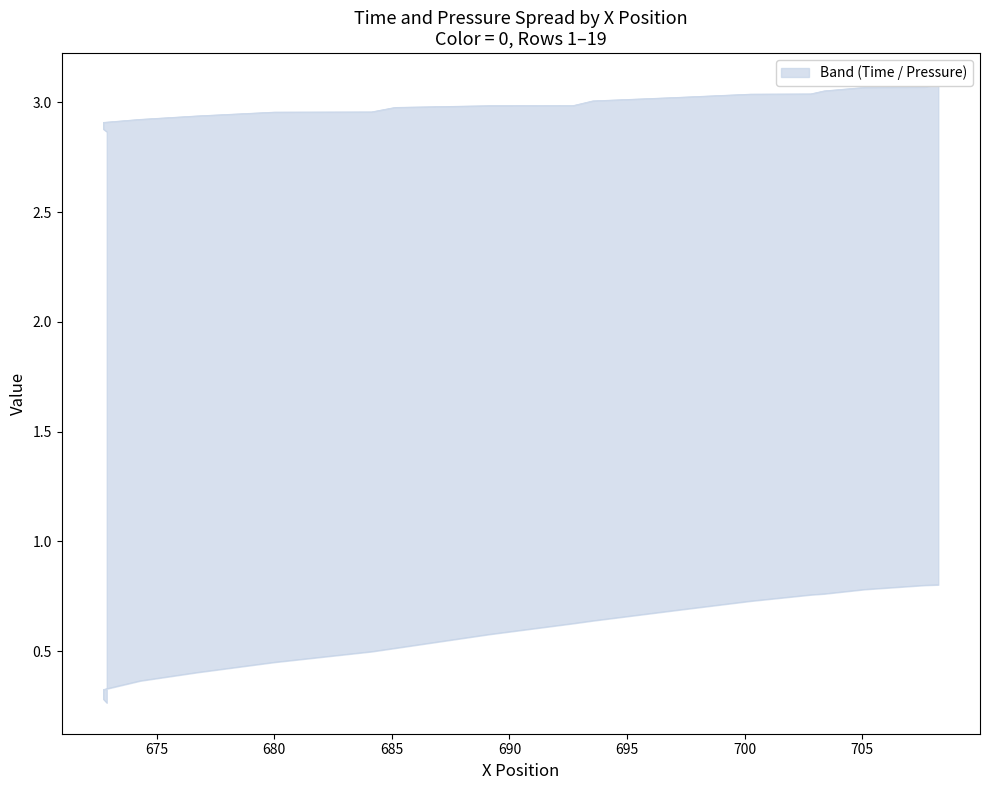

Is this an area chart (filled region under the line)?

No